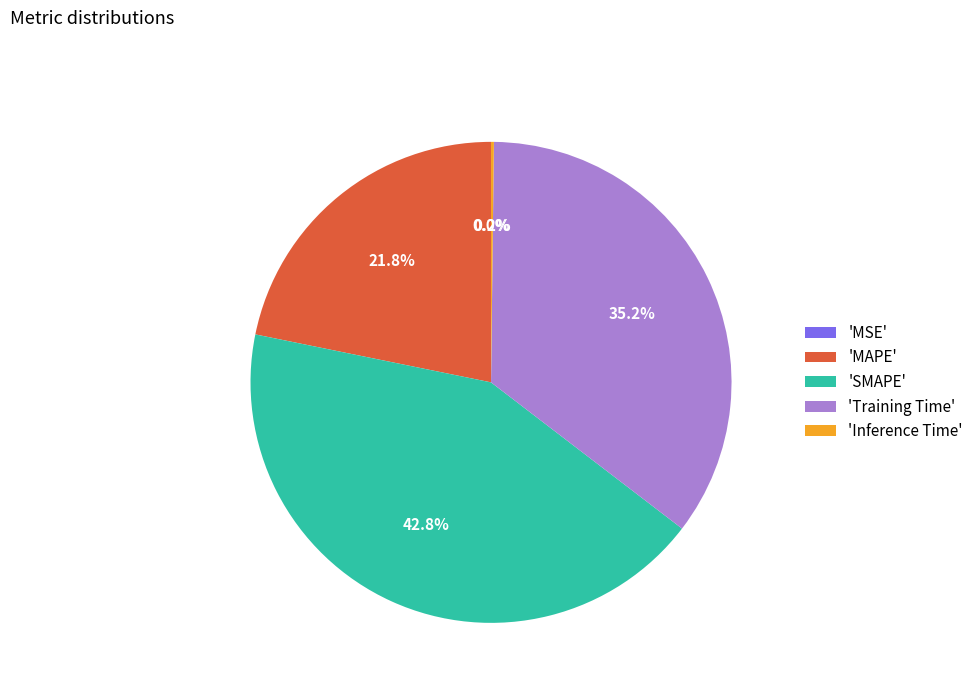

Is there a majority slice in this chart?

No